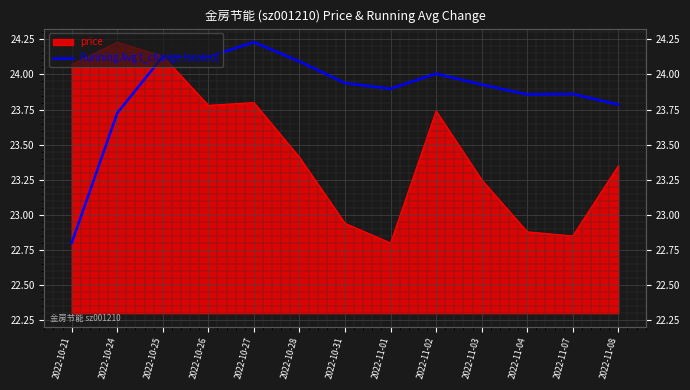

What position from the right is 2022-10-31?

7